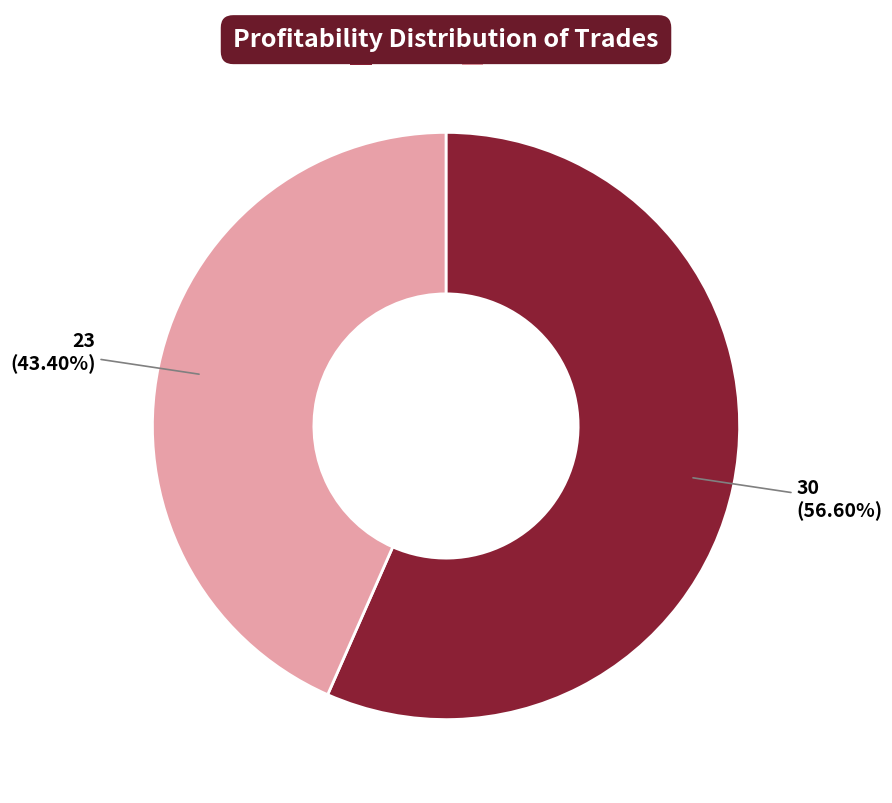

What is the majority slice?

True